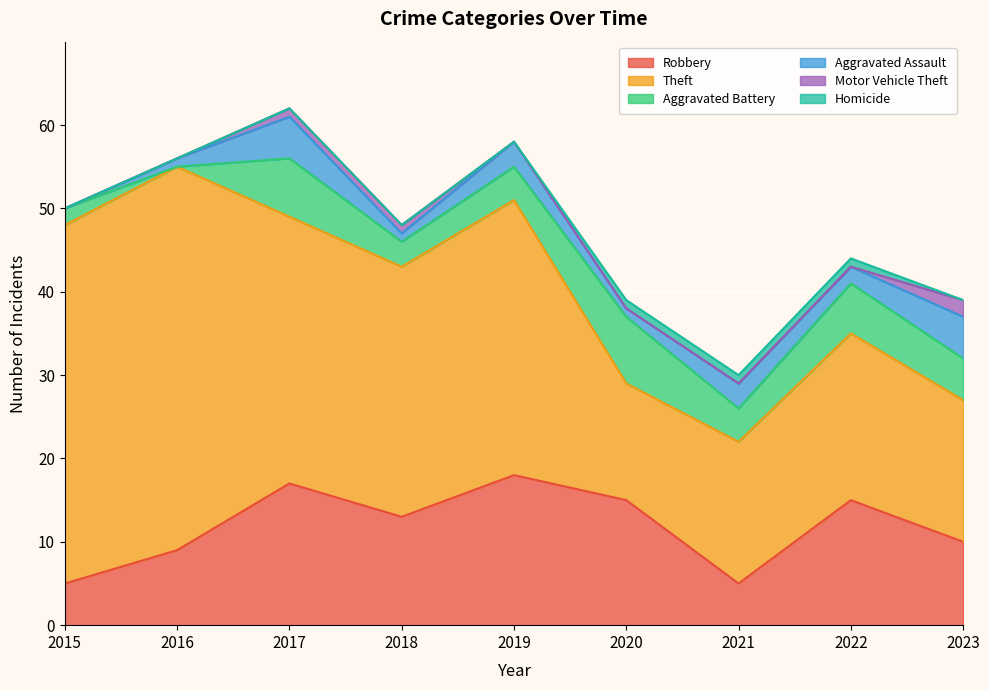

True or false: Aggravated Battery has more than 2 interior local peaks.

True